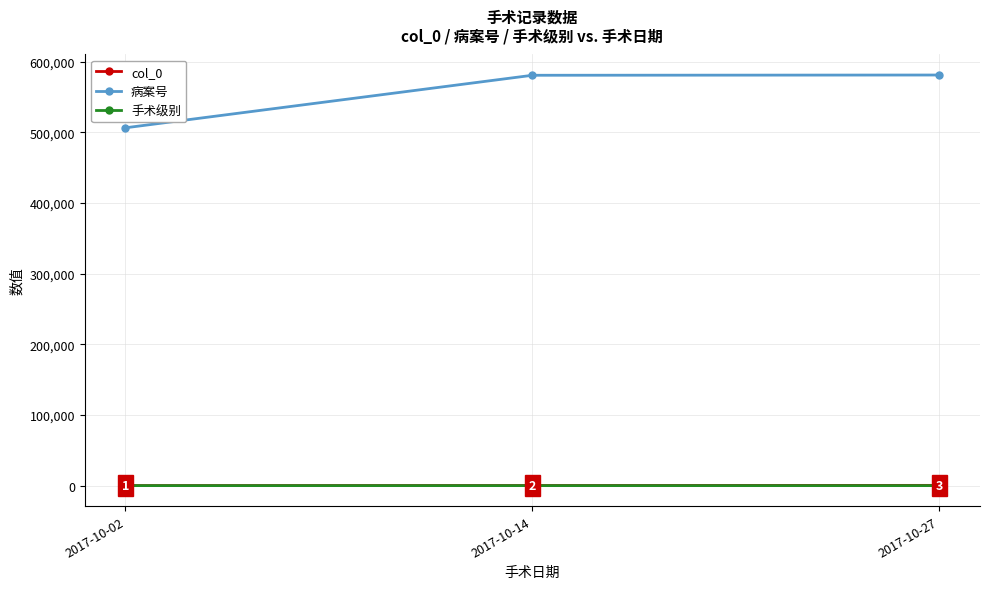

What is the sum of all 手术级别 values?

10